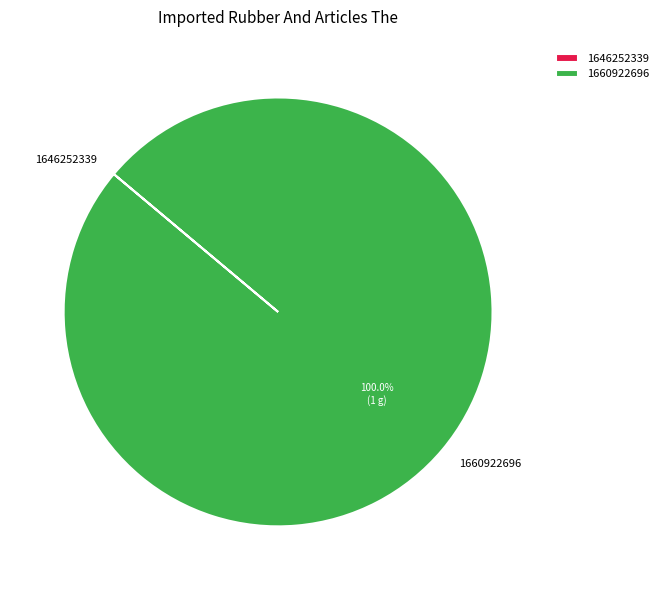

Which slice is the largest?

1660922696